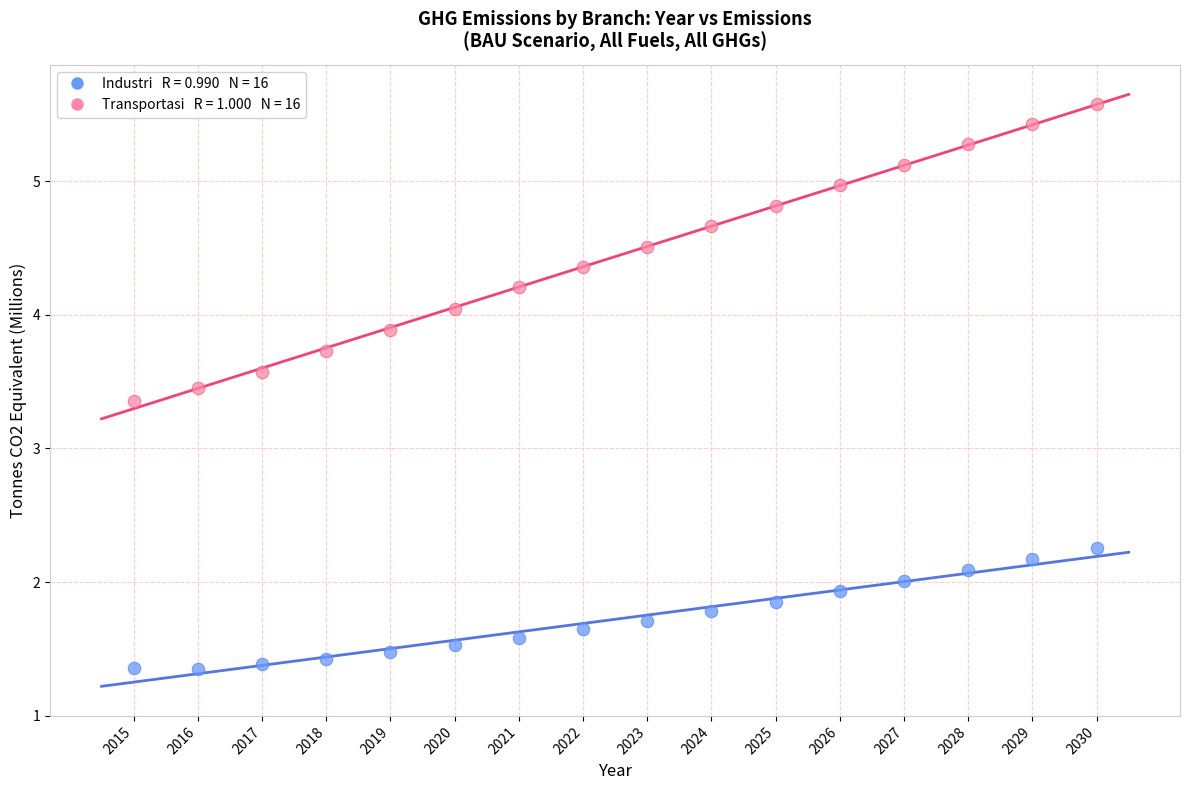

Across all data points, what is the range of X values (max minus min)?

15.0